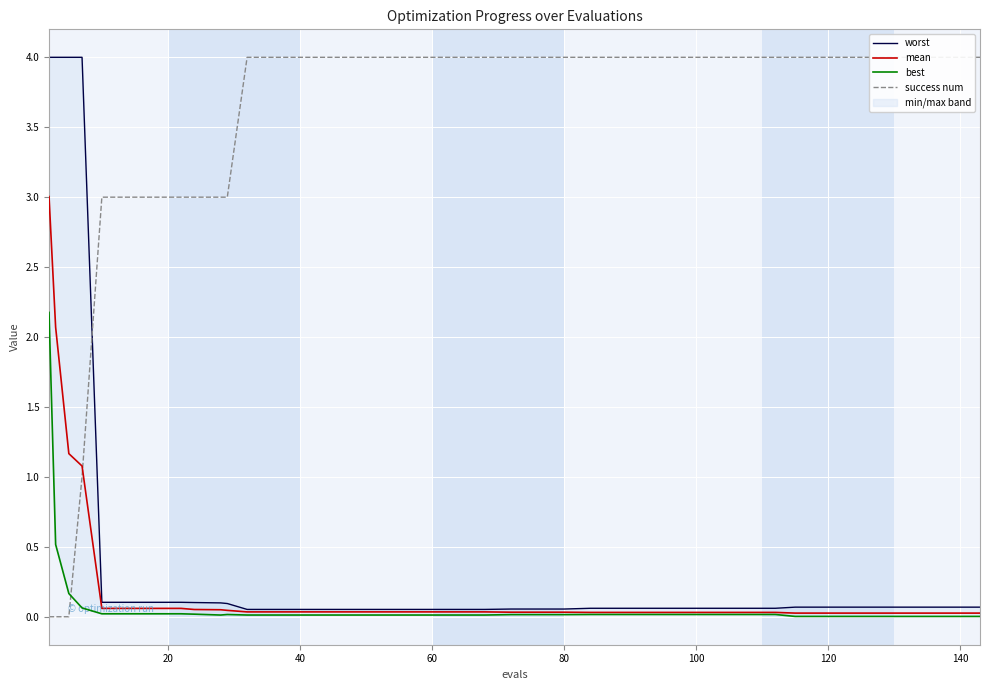

How many success num values are between 3 and 4?

36